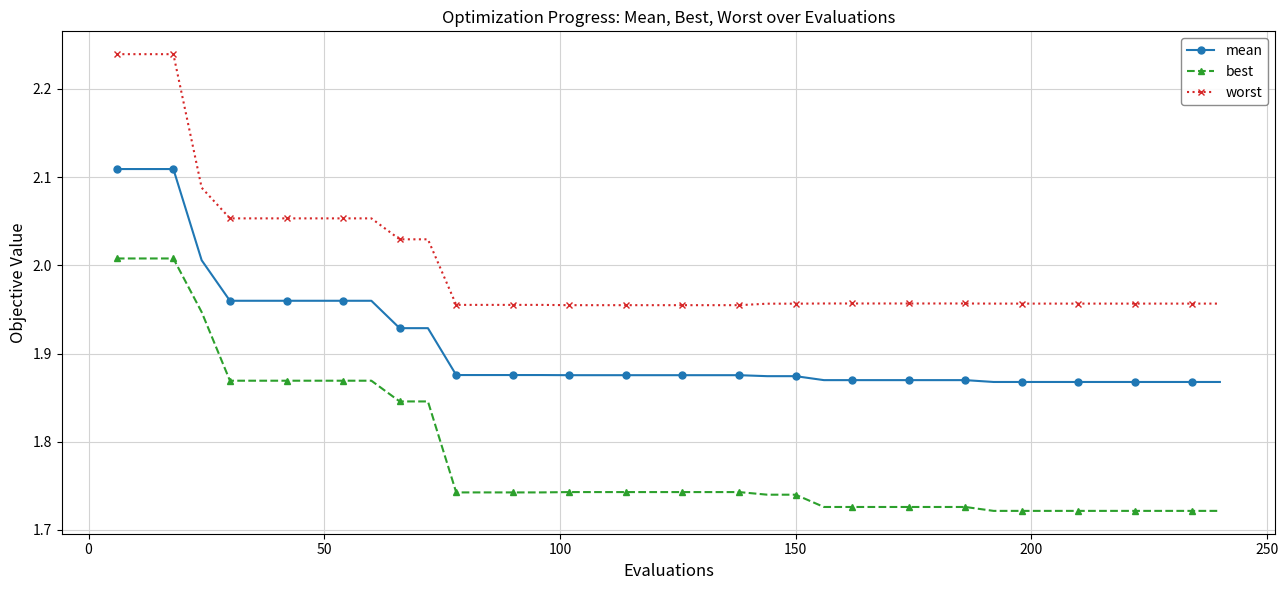

Which series has the largest total across all categories?

worst